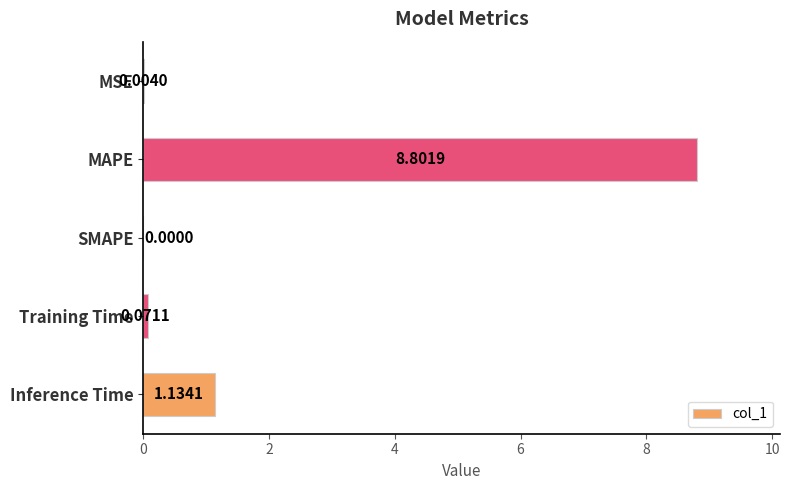

At which label is the value closest to 4?

Inference Time